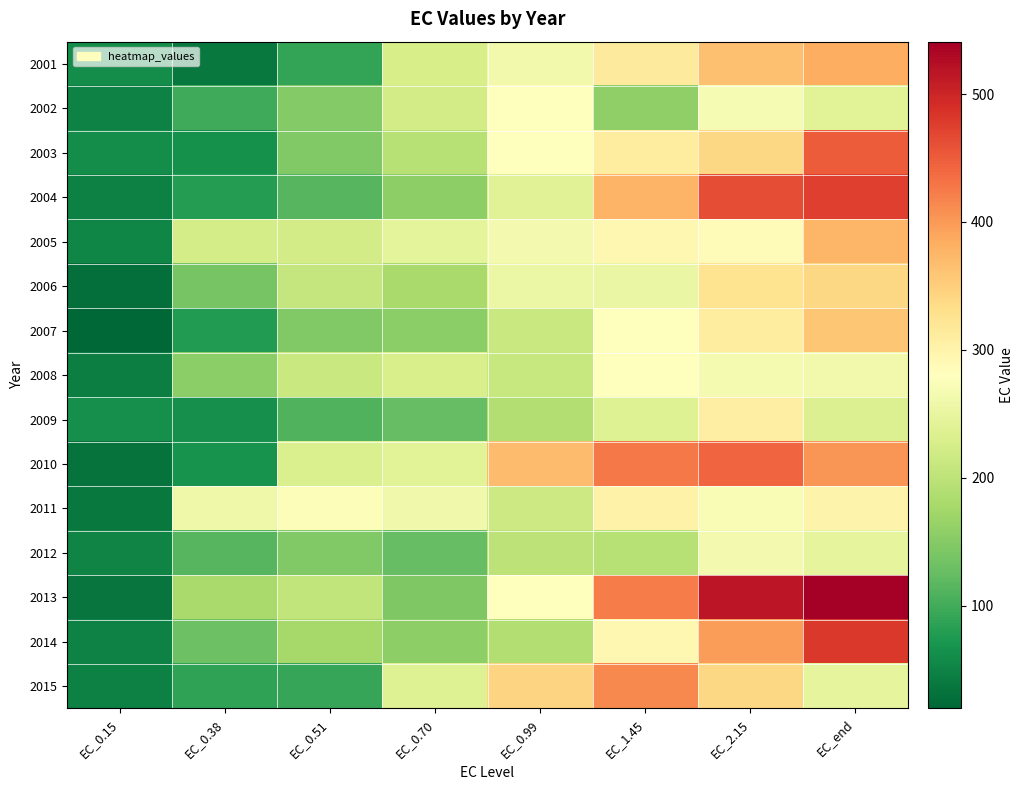

How many distinct data groups are displayed?

15